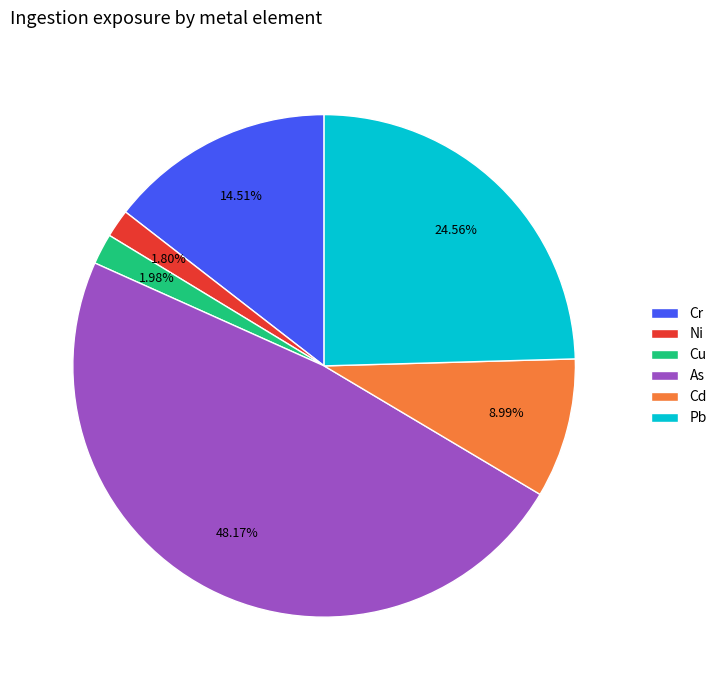

Is it true that Cd is 9% of the pie?

True